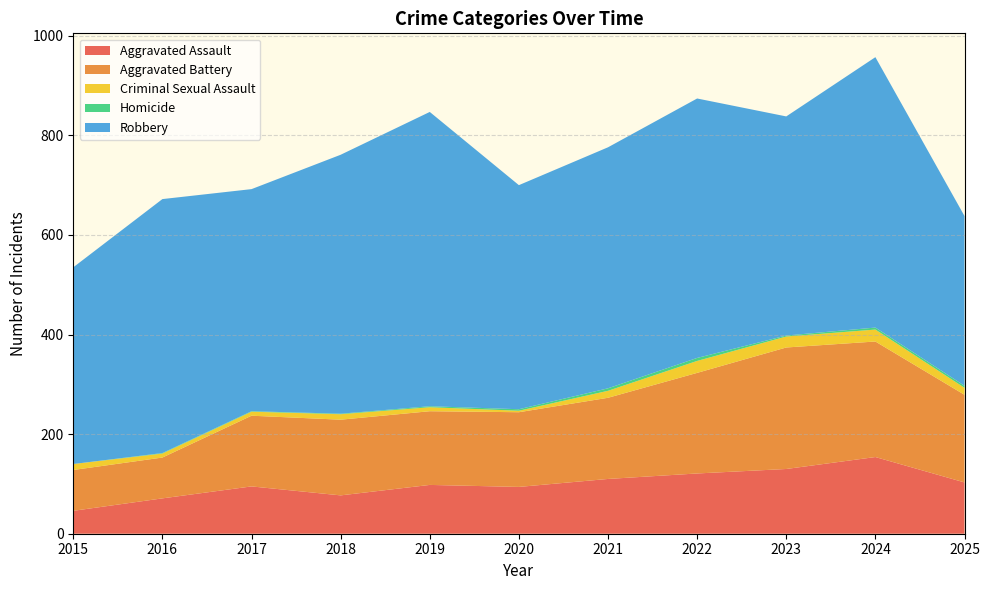

Reading left to right, list all the values displayed in this chart.

Aggravated Assault: 2015=46	2016=71	2017=95	2018=77	2019=98	2020=94	2021=110	2022=121	2023=130	2024=154	2025=103
Aggravated Battery: 2015=82	2016=82	2017=142	2018=152	2019=148	2020=150	2021=163	2022=202	2023=244	2024=232	2025=176
Criminal Sexual Assault: 2015=12	2016=8	2017=8	2018=11	2019=8	2020=3	2021=14	2022=24	2023=22	2024=24	2025=14
Homicide: 2015=0	2016=1	2017=1	2018=1	2019=2	2020=3	2021=5	2022=6	2023=2	2024=4	2025=4
Robbery: 2015=395	2016=510	2017=446	2018=520	2019=591	2020=450	2021=484	2022=521	2023=440	2024=543	2025=341